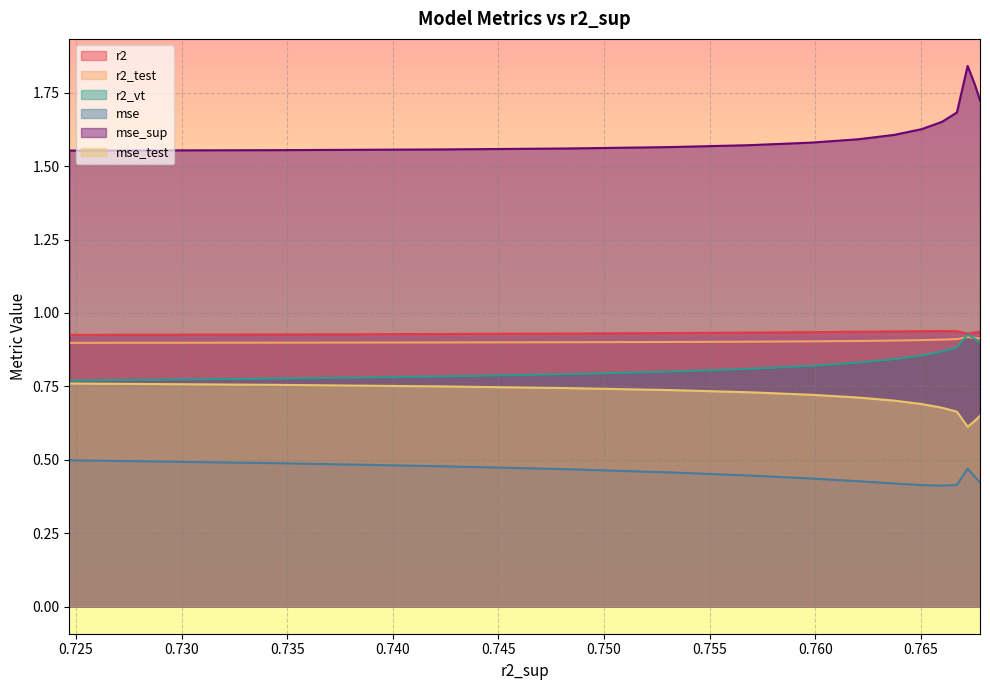

The r2 series shows 0.9 at 0.7597964513786819. True or false?

True